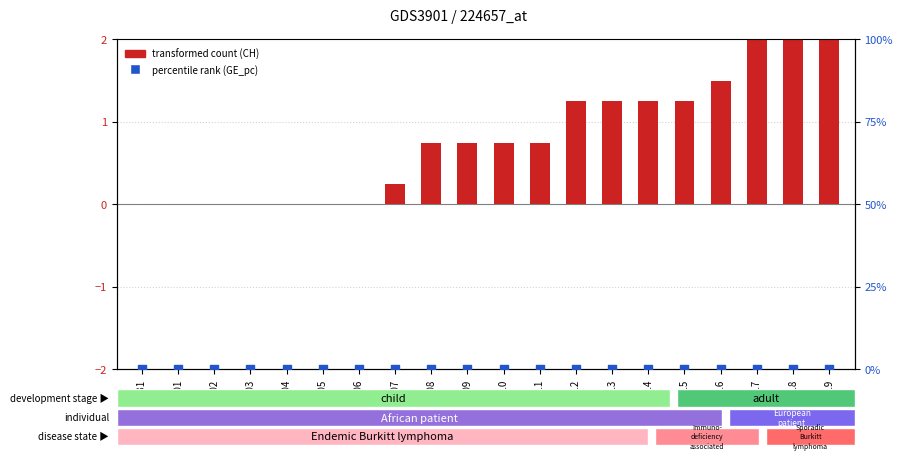

Which series contains the lowest Y value?

transformed count